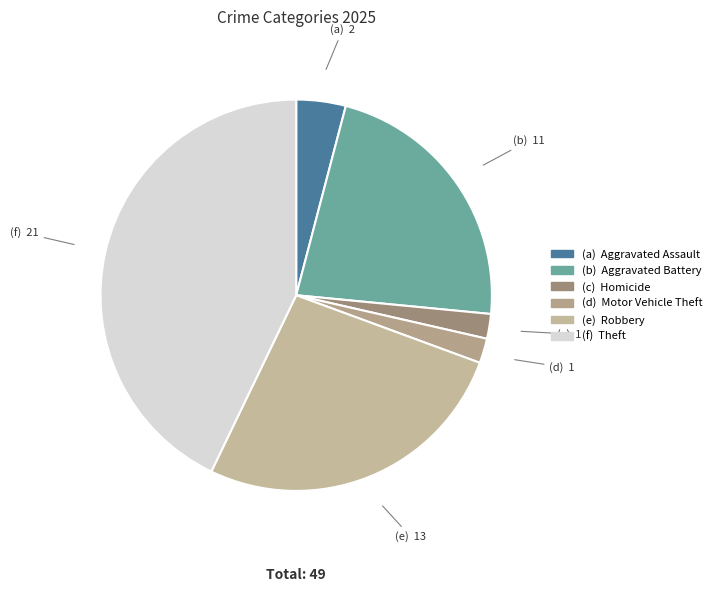

Count the number of slices in the pie.

6